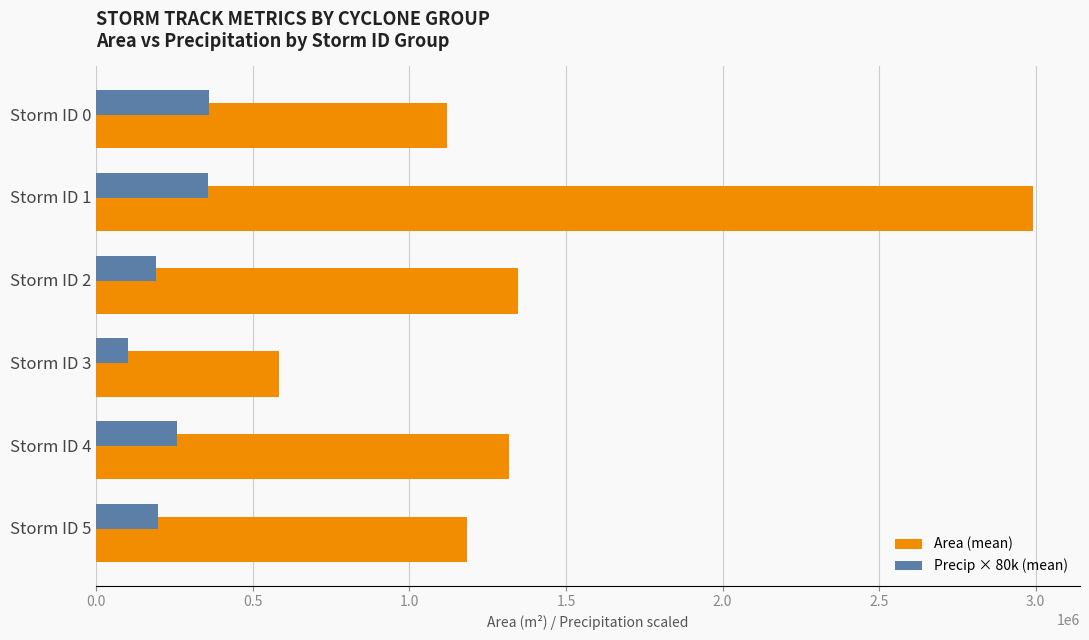

What is the average value of the Precip × 80k (mean) series?

243597.9